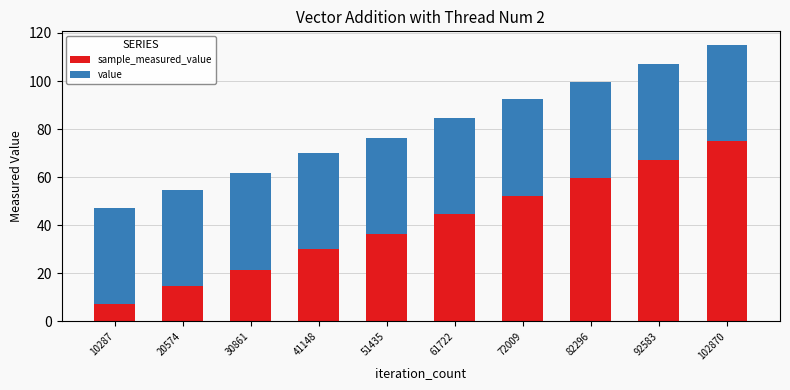

What is the total value across all series at 72009?

92.4